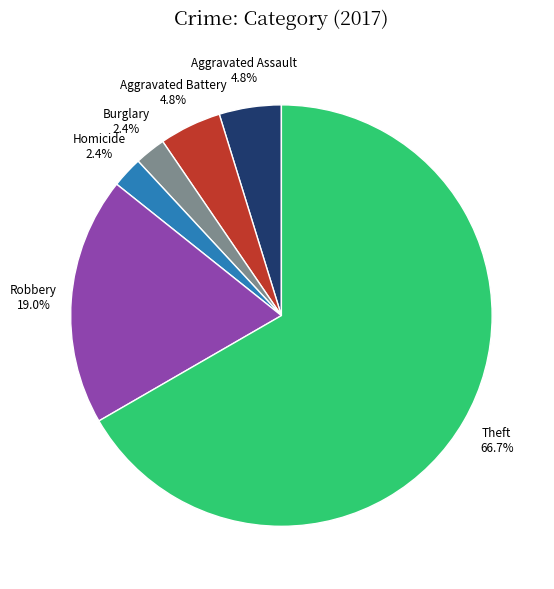

To the nearest percent, what is the combined percentage of Theft and Burglary?

69%